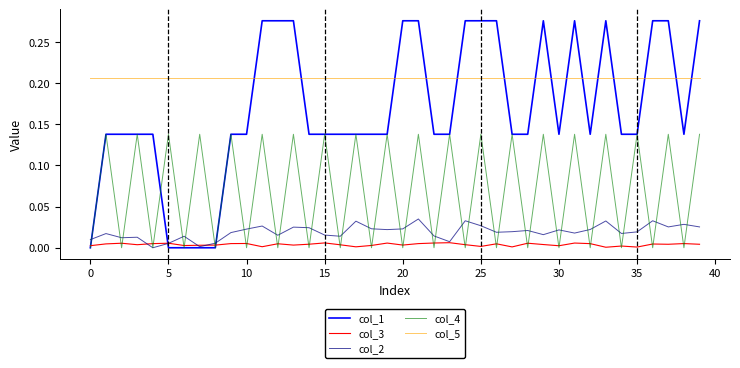

How many lines are shown in the chart?

5